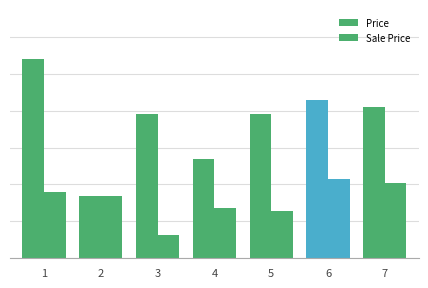

Reading left to right, extract all data points from this chart.

Price: 1=108.0	2=34.0	3=78.0	4=54.0	5=78.0	6=86.0	7=82.0
Sale Price: 1=35.6	2=34.0	3=12.5	4=27.0	5=25.7	6=43.0	7=41.0